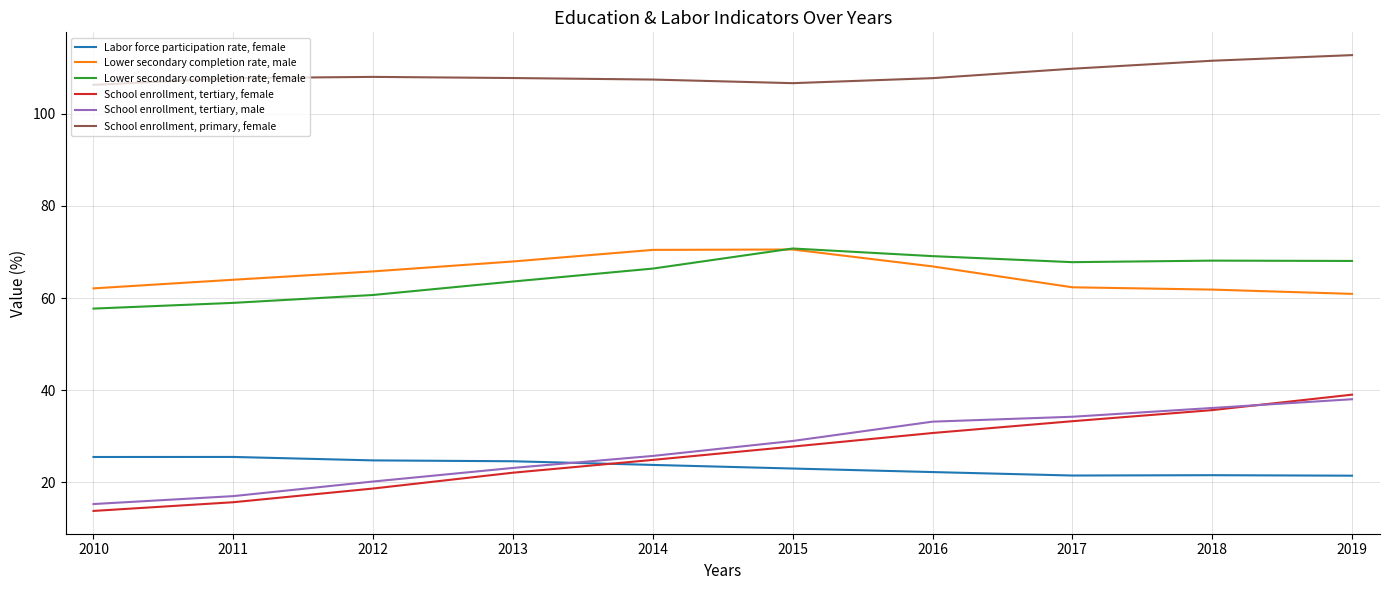

What is the approximate value of School enrollment, tertiary, female at 2014?

24.9